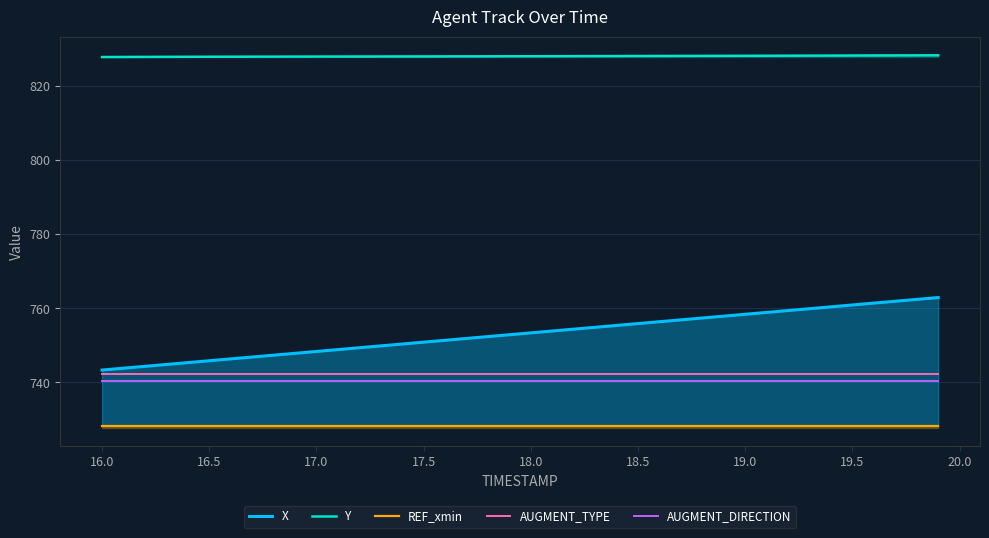

Which series has the widest spread of values?

X